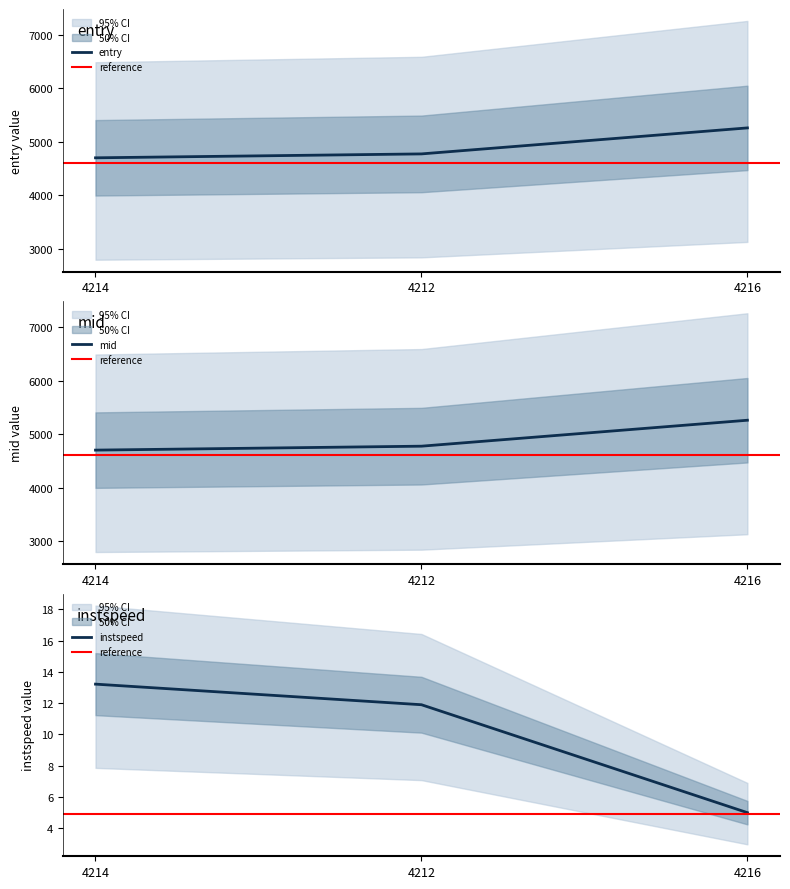

List the labels in order of mid value, largest first.

4216, 4212, 4214